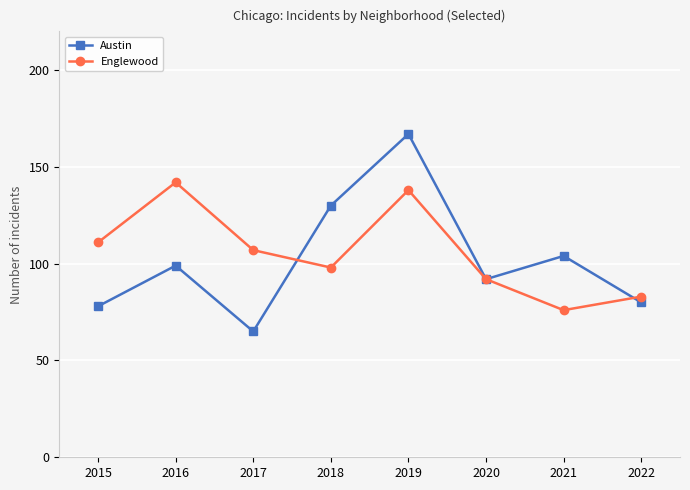

How many values in the Englewood series are below 107?

4